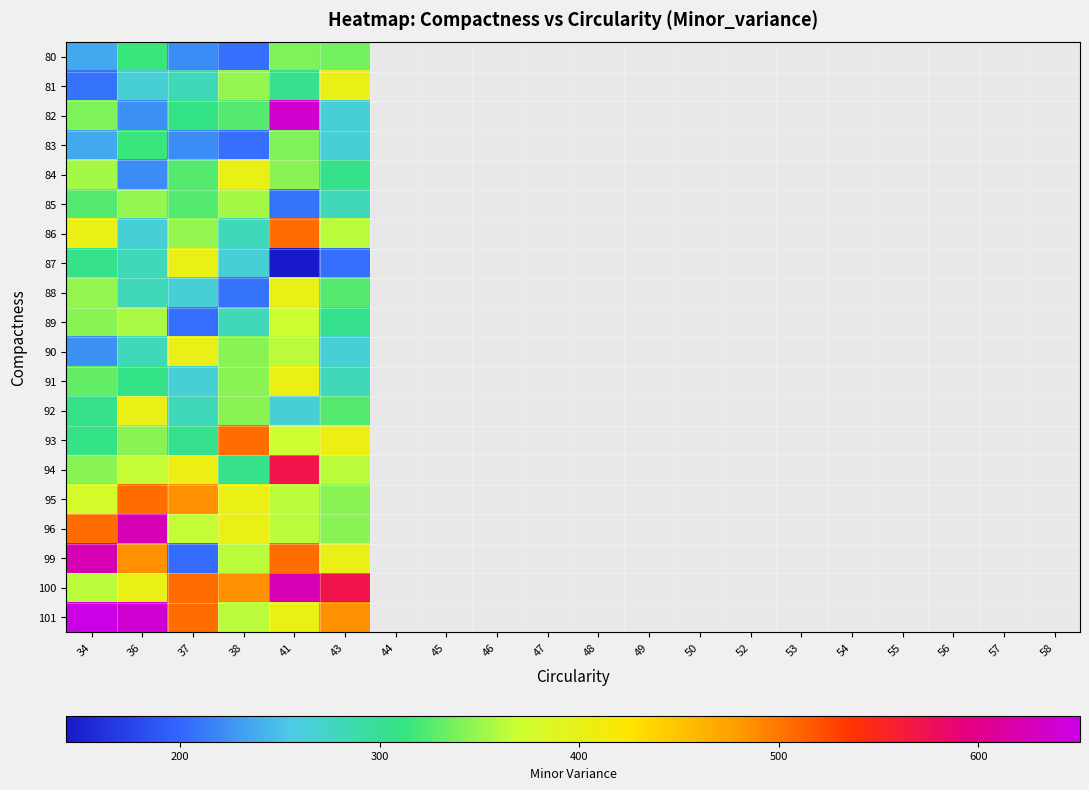

At which category does the chart reach its minimum across all series?

41